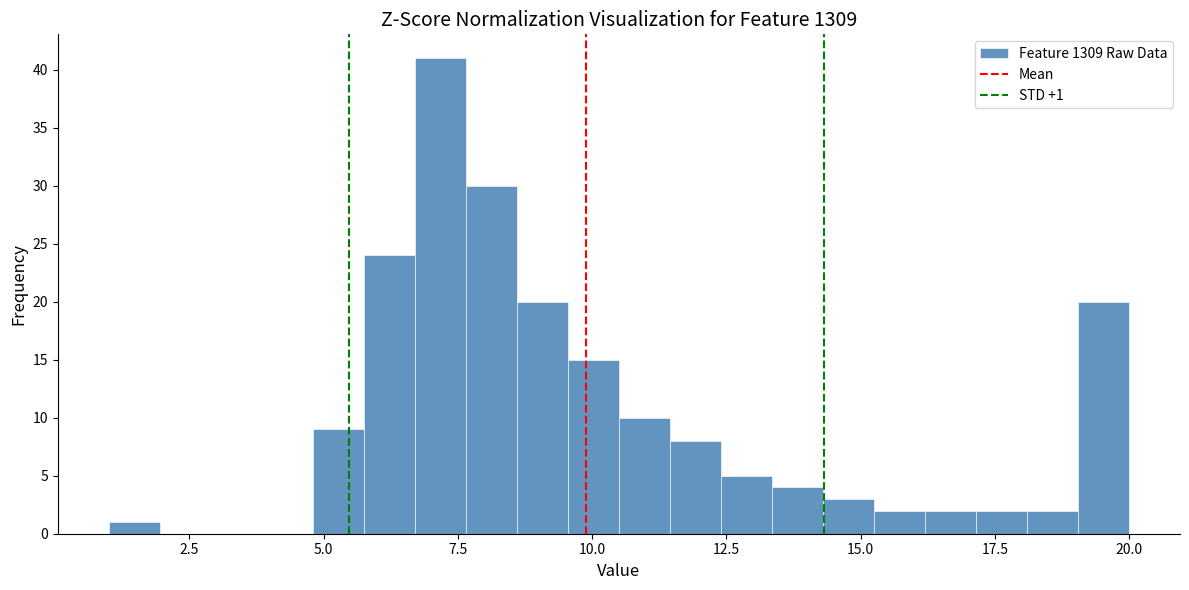

Read against the x-axis, roughly where is the centre of the tallest bar?

7.0